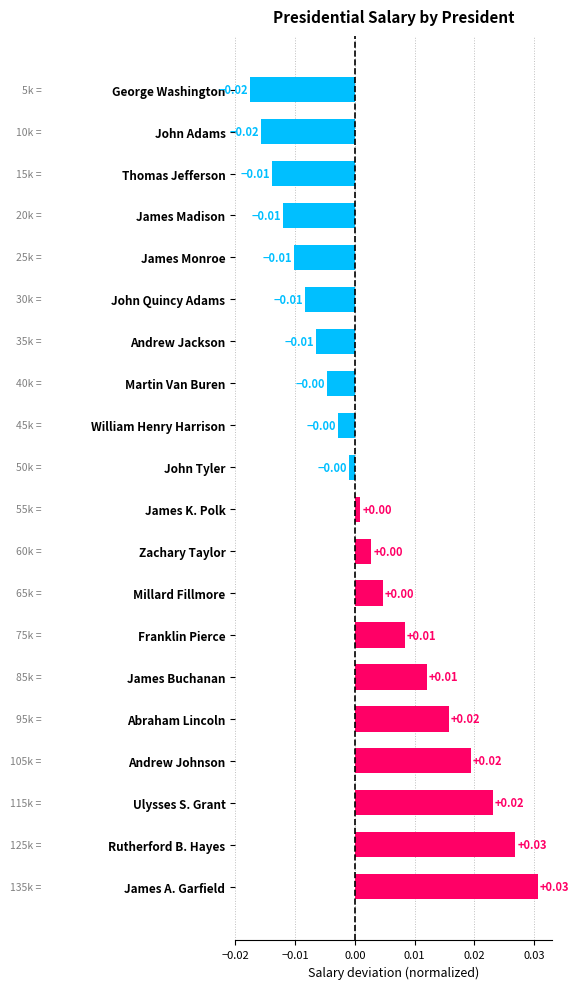

What is the label of the 20th bar from the bottom?

George Washington